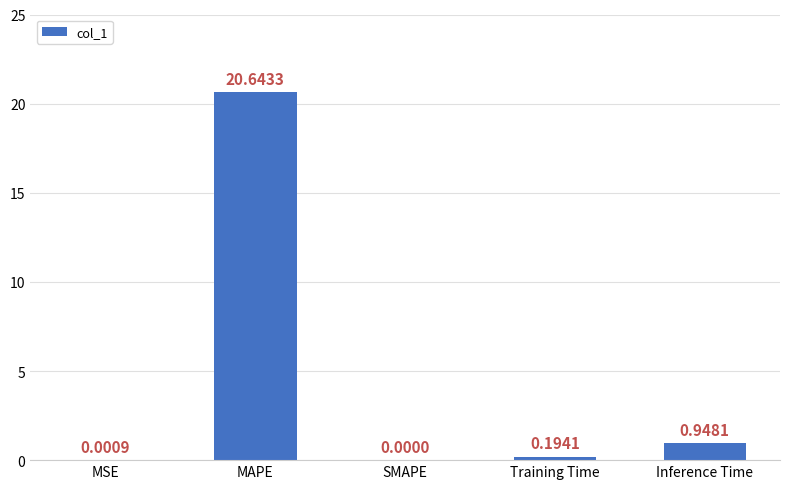

What is the average value?

4.4